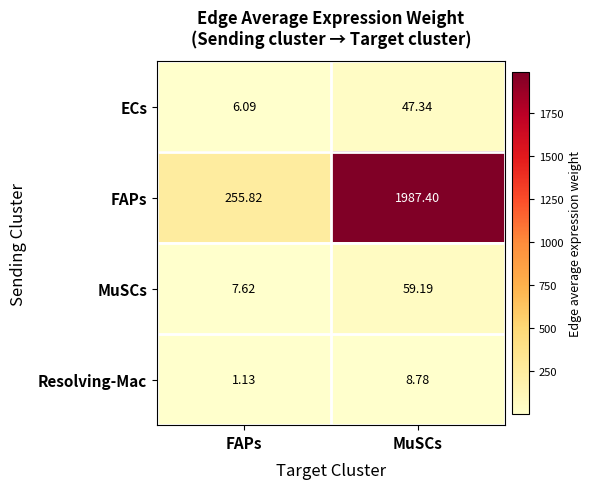

Between FAPs and MuSCs, which series saw the biggest shift?

FAPs